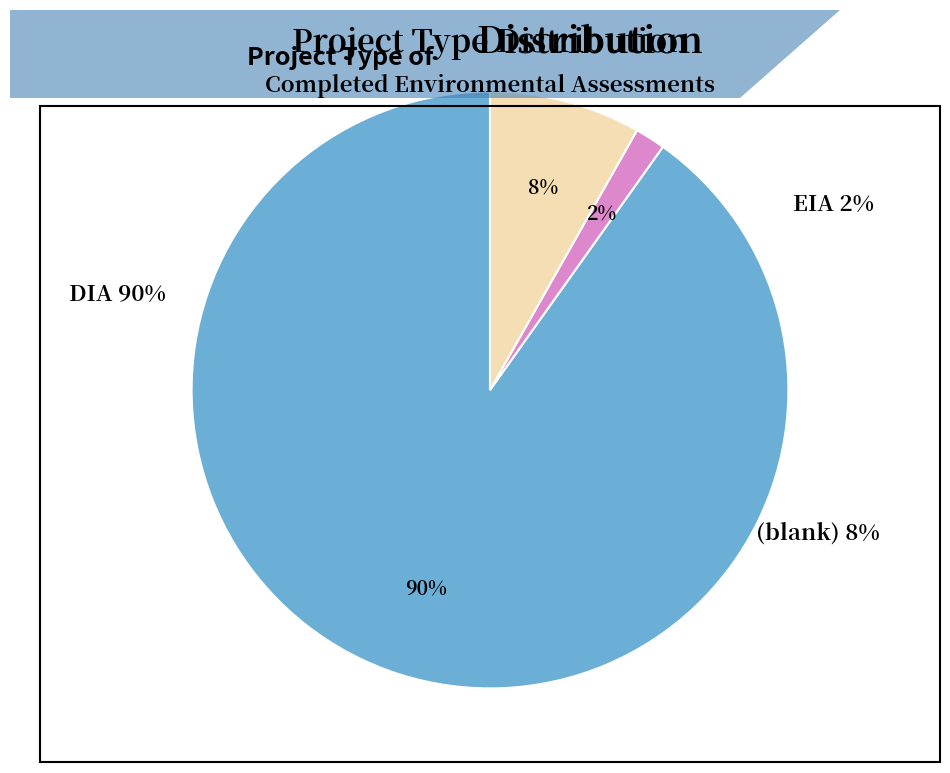

To the nearest percent, what is the average slice percentage?

33%